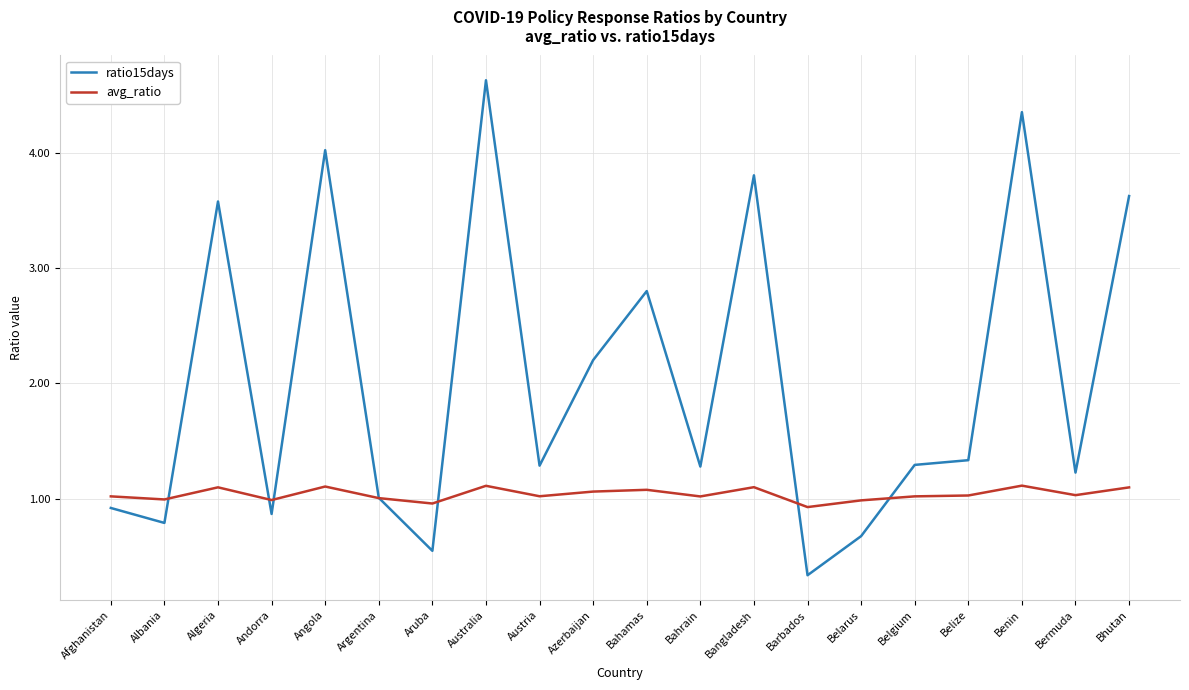

Which series has the largest range (max minus min)?

ratio15days